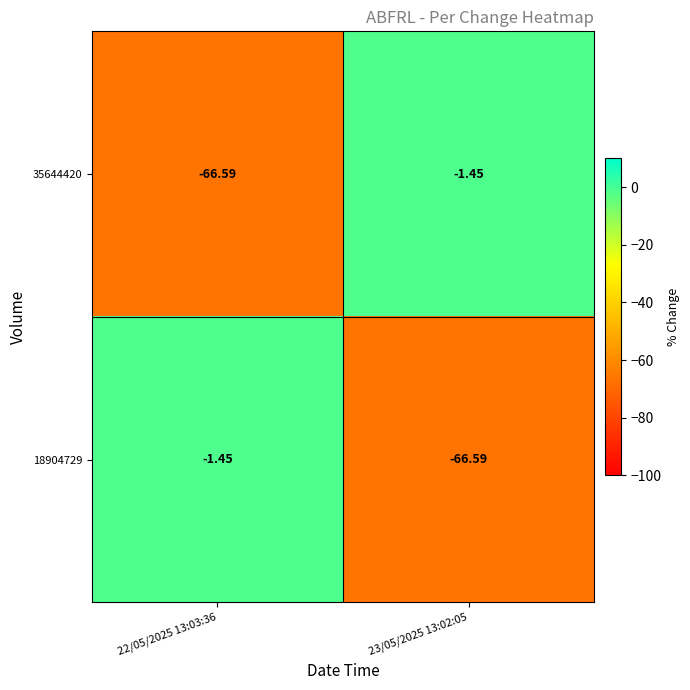

Is the value of 18904729 at 22/05/2025 13:03:36 greater than the value of 35644420 at 22/05/2025 13:03:36?

Yes